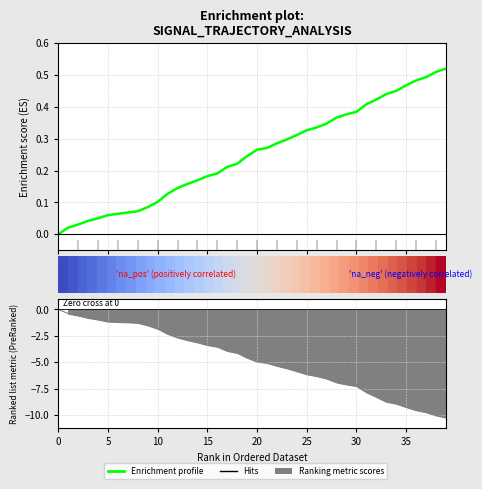

Is it true that the value at 36 is 0.5?

True